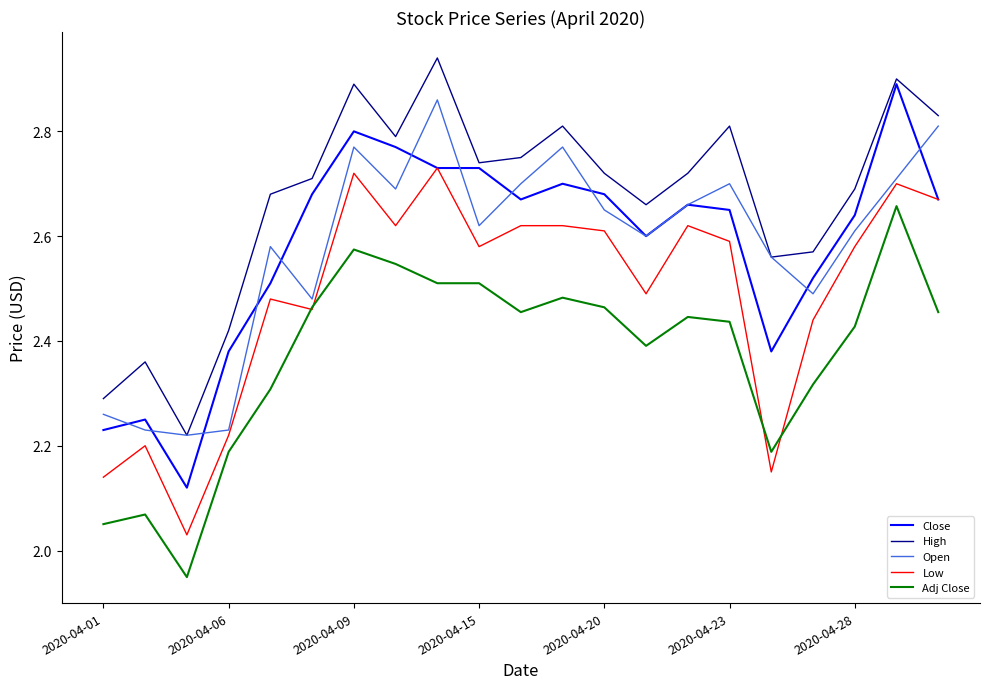

What is the difference between the maximum and minimum values in the High series?

0.7